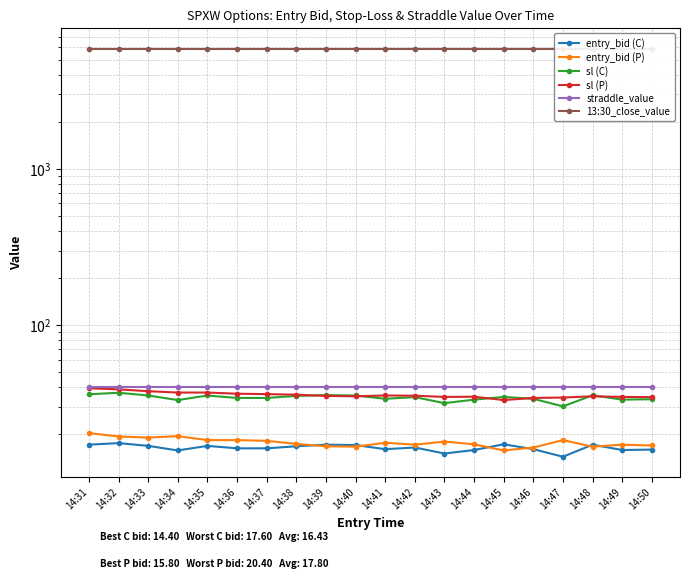

True or false: entry_bid (P) and straddle_value cross at least once.

False